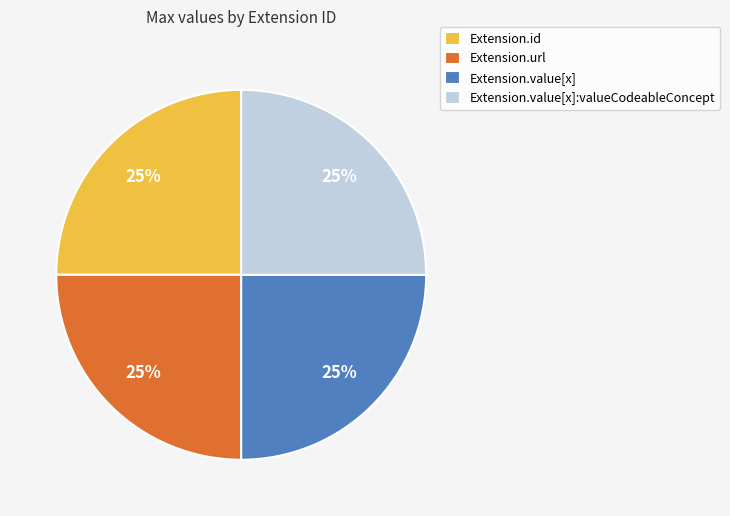

Count the number of slices in the pie.

4